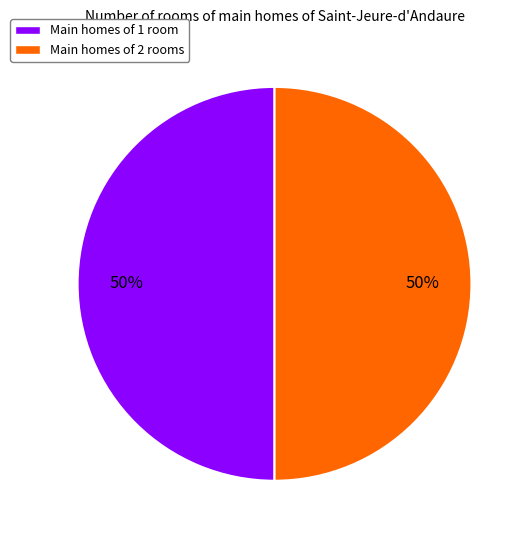

To the nearest percent, what is the average slice percentage?

50%